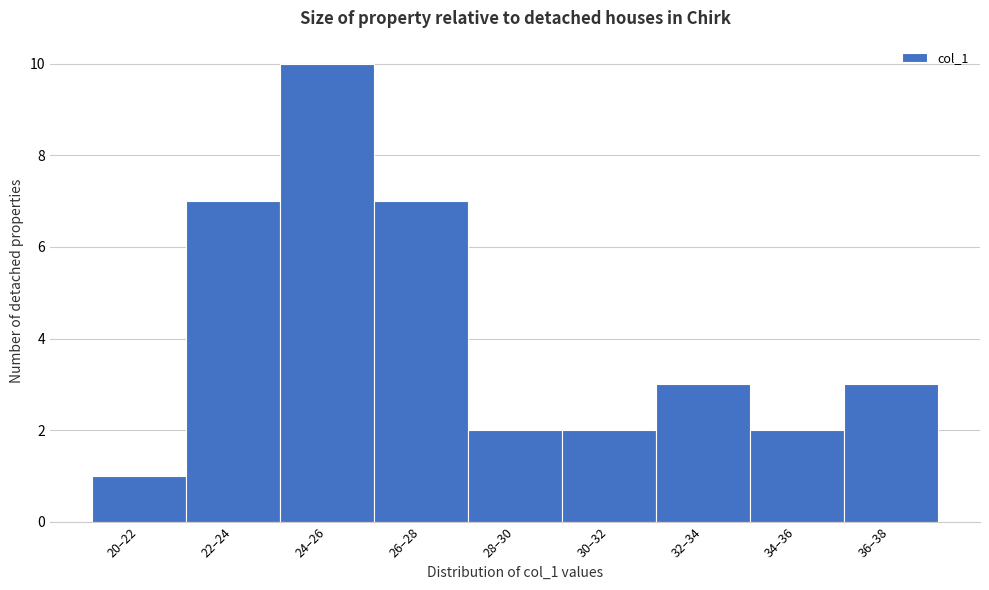

Reading left to right, transcribe all the data shown in this chart.

20–22=1	22–24=7	24–26=10	26–28=7	28–30=2	30–32=2	32–34=3	34–36=2	36–38=3